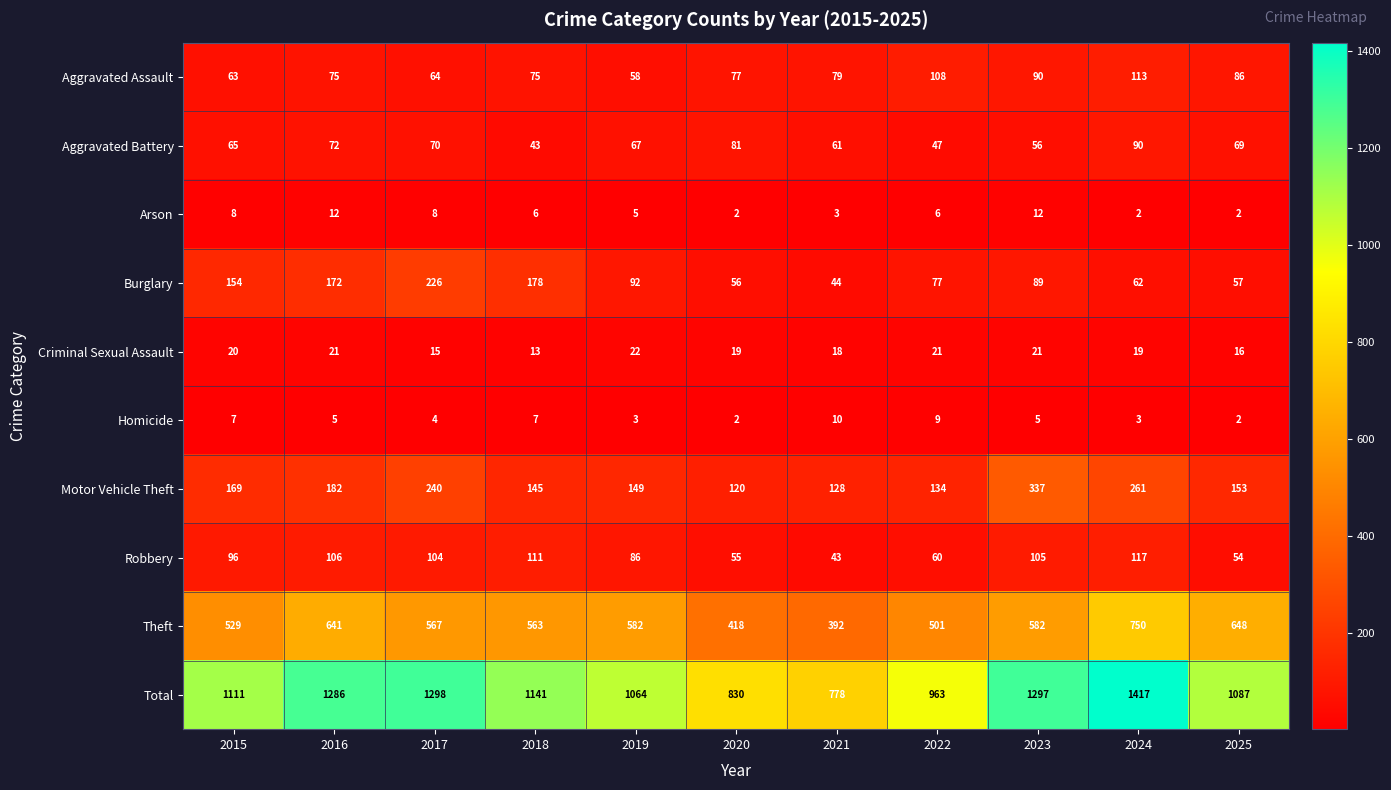

What is the spread (max minus min) of values at 2015?

1104